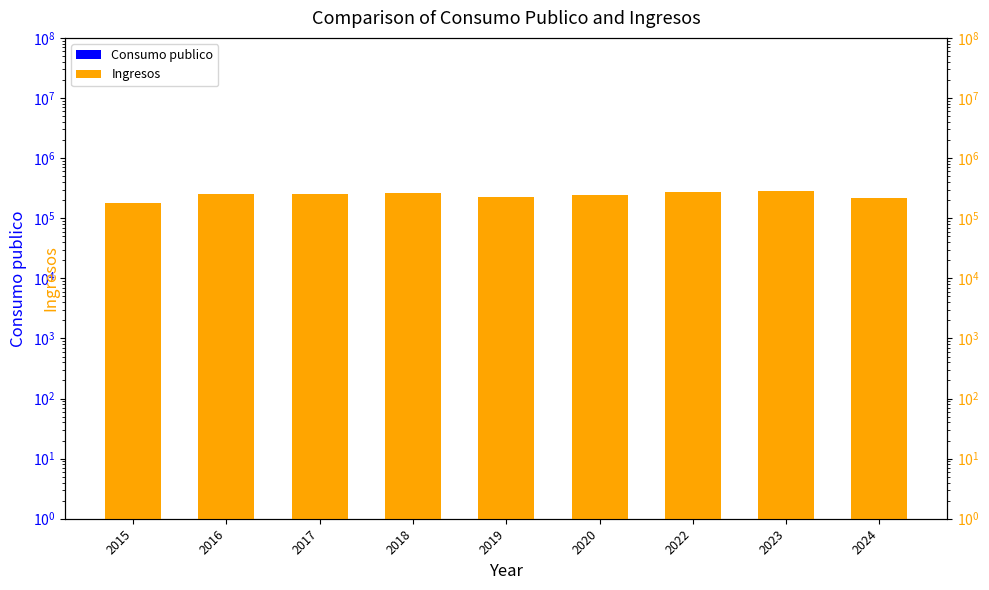

Rank the series by their maximum value, from highest to lowest.

Ingresos, Consumo publico